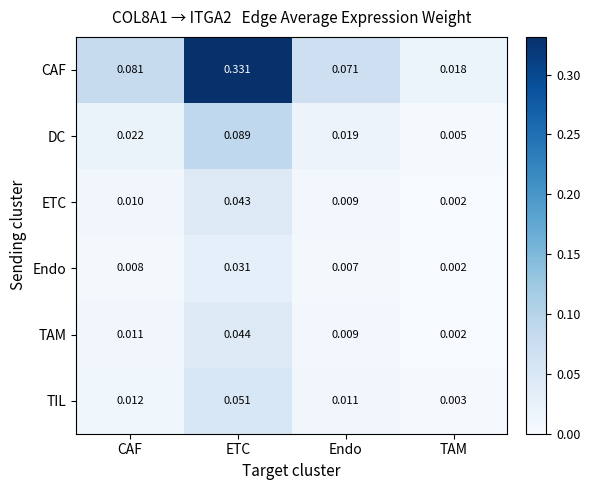

Which series has the widest spread of values?

CAF